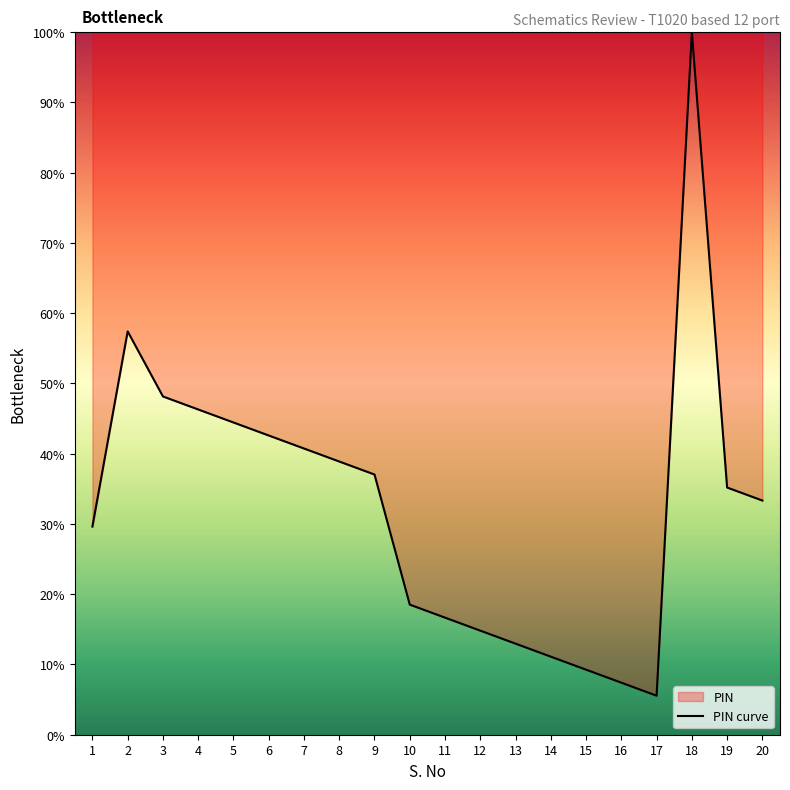

At which category does the data reach its first local peak?

2